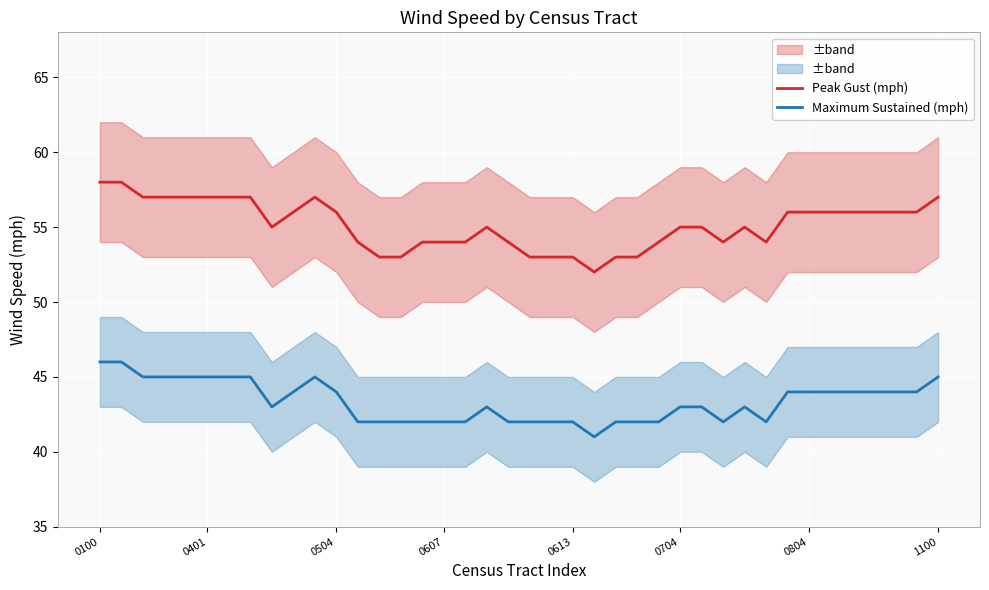

At which category is the sum across all series the highest?

0100